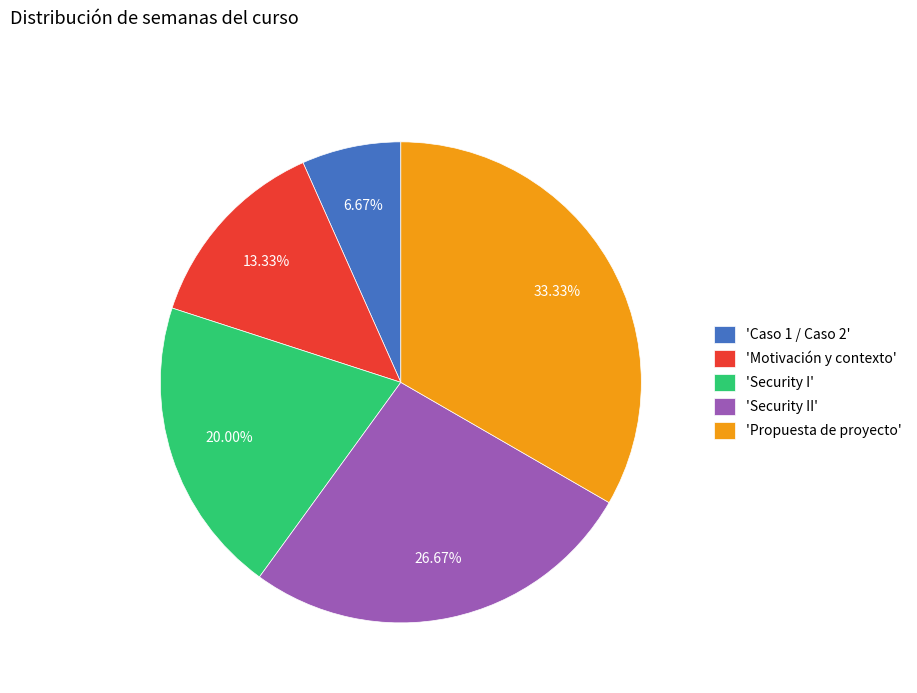

Is there any slice that represents more than half of the pie?

No